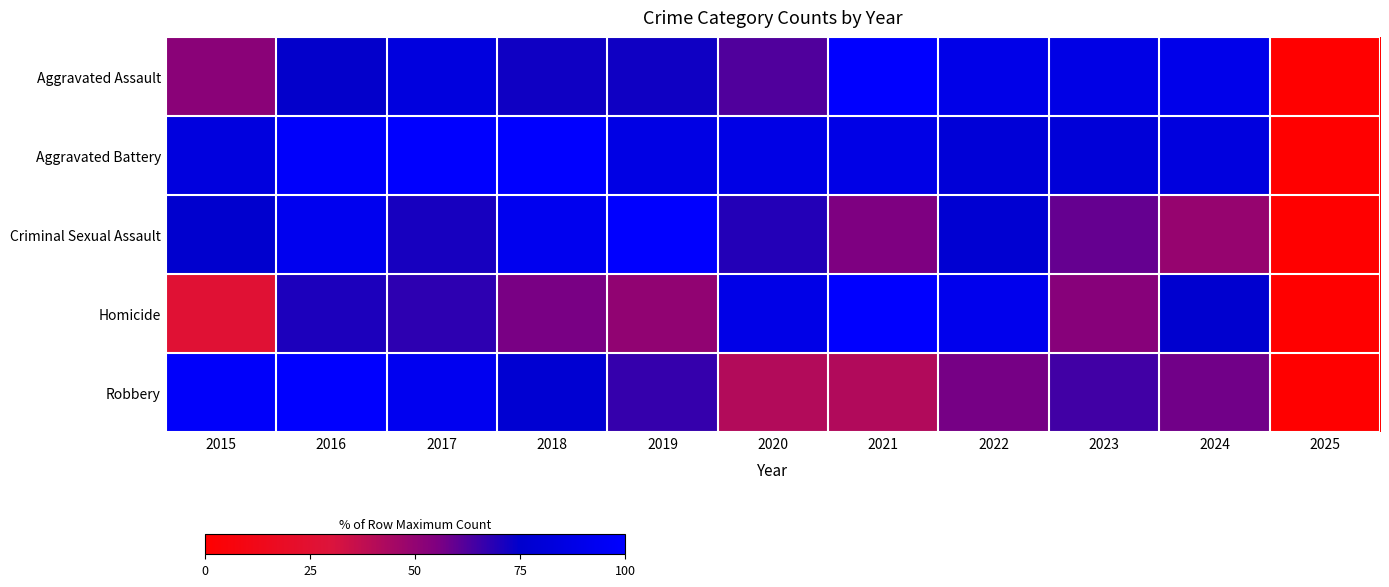

Reading left to right, extract all data points from this chart.

Aggravated Assault: 2015=52.0	2016=74.4	2017=83.9	2018=72.5	2019=72.5	2020=62.3	2021=100.0	2022=88.6	2023=86.8	2024=89.7	2025=0.0
Aggravated Battery: 2015=83.6	2016=98.1	2017=100.0	2018=99.6	2019=86.6	2020=86.9	2021=87.7	2022=79.9	2023=80.6	2024=83.6	2025=0.0
Criminal Sexual Assault: 2015=75.5	2016=91.8	2017=71.4	2018=91.8	2019=100.0	2020=69.4	2021=55.1	2022=77.6	2023=59.2	2024=49.0	2025=0.0
Homicide: 2015=26.5	2016=70.6	2017=67.6	2018=55.9	2019=50.0	2020=88.2	2021=100.0	2022=91.2	2023=52.9	2024=76.5	2025=0.0
Robbery: 2015=97.4	2016=100.0	2017=92.9	2018=77.6	2019=66.5	2020=41.2	2021=41.5	2022=56.2	2023=64.8	2024=57.1	2025=0.0